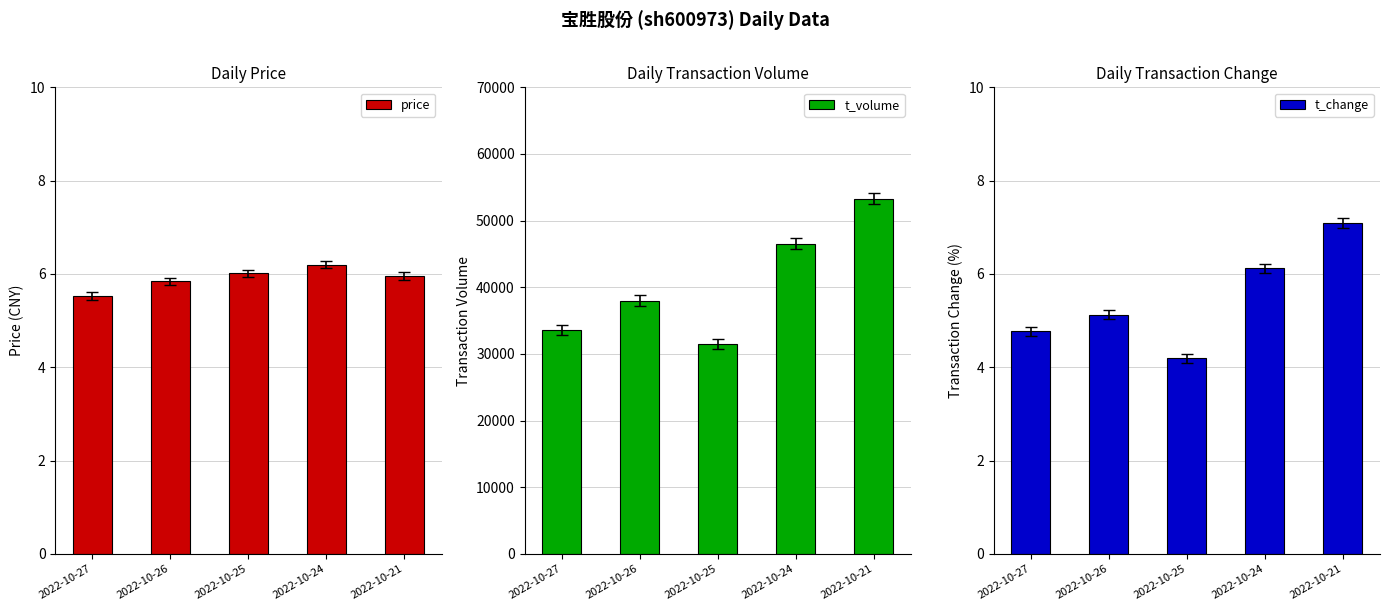

What is the difference between the maximum and second lowest values in the t_volume series?

19672